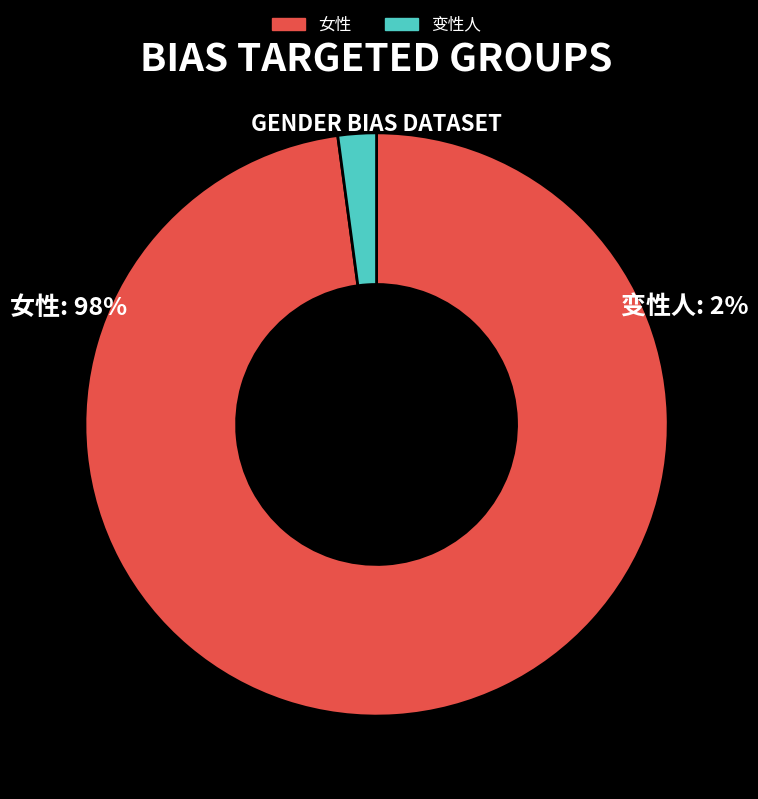

What is the largest slice in the pie chart?

女性